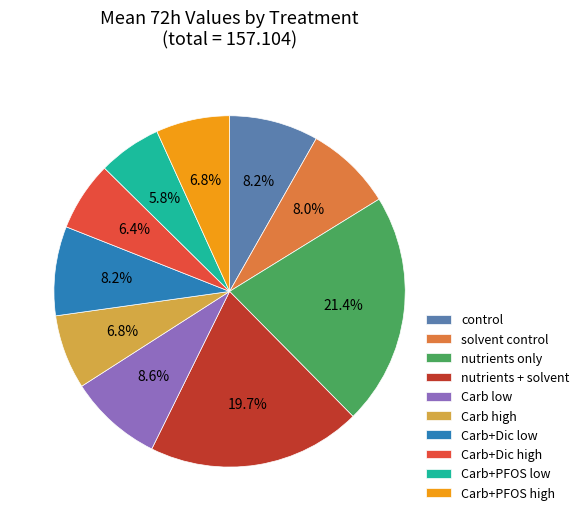

Combined, do solvent control and Carb low account for over 50%?

No